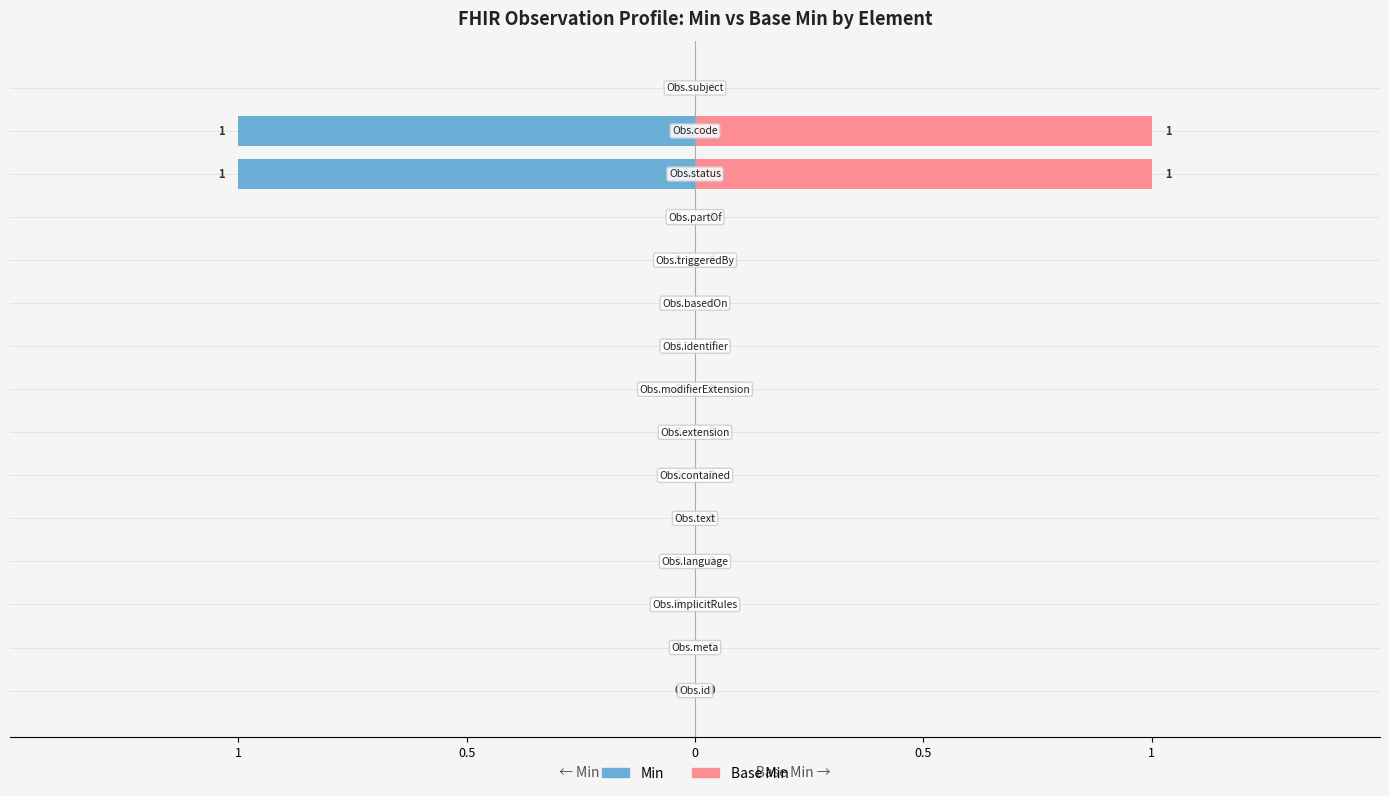

List the series in order of their overall mean, highest first.

Base Min, Min